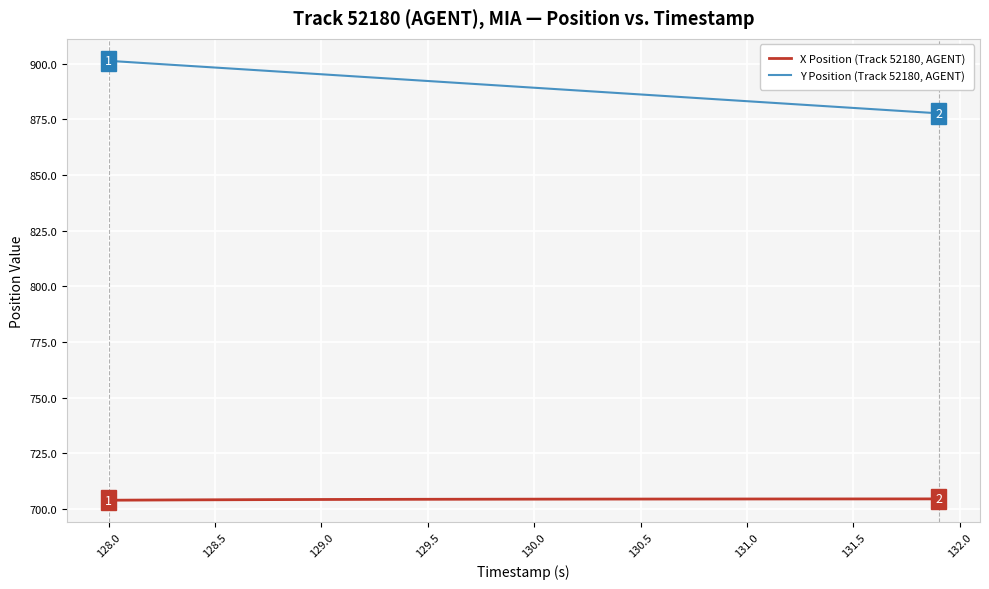

True or false: X Position (Track 52180, AGENT) and Y Position (Track 52180, AGENT) intersect in this chart.

False